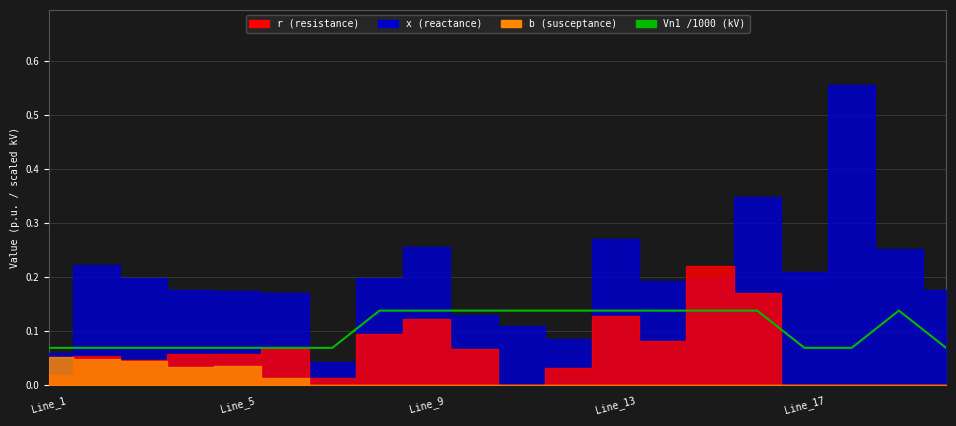

What is the value of the 10th point from the left?

0.1